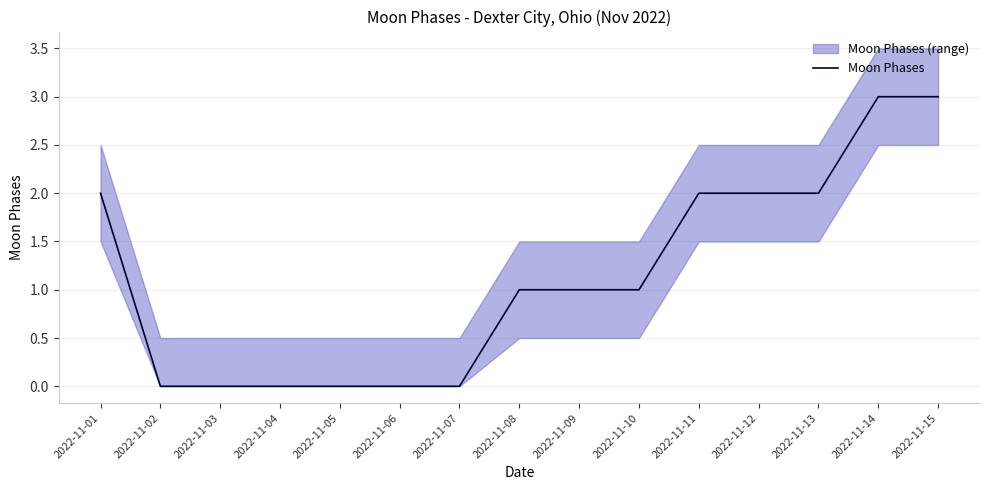

The value at 2022-11-11 is 3. True or false?

False